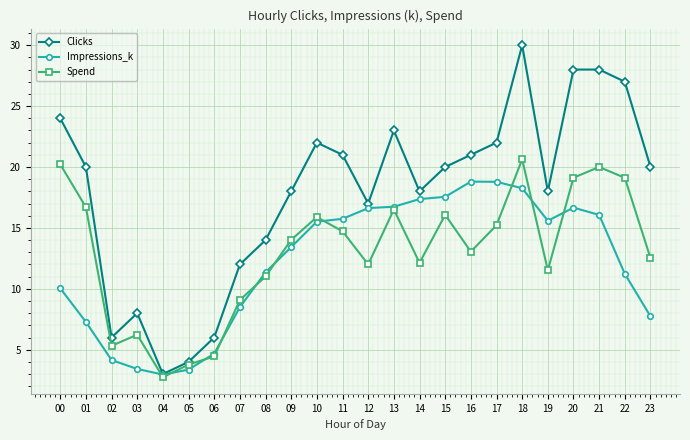

What is the sum of the Spend values at 22 and 11?

33.8